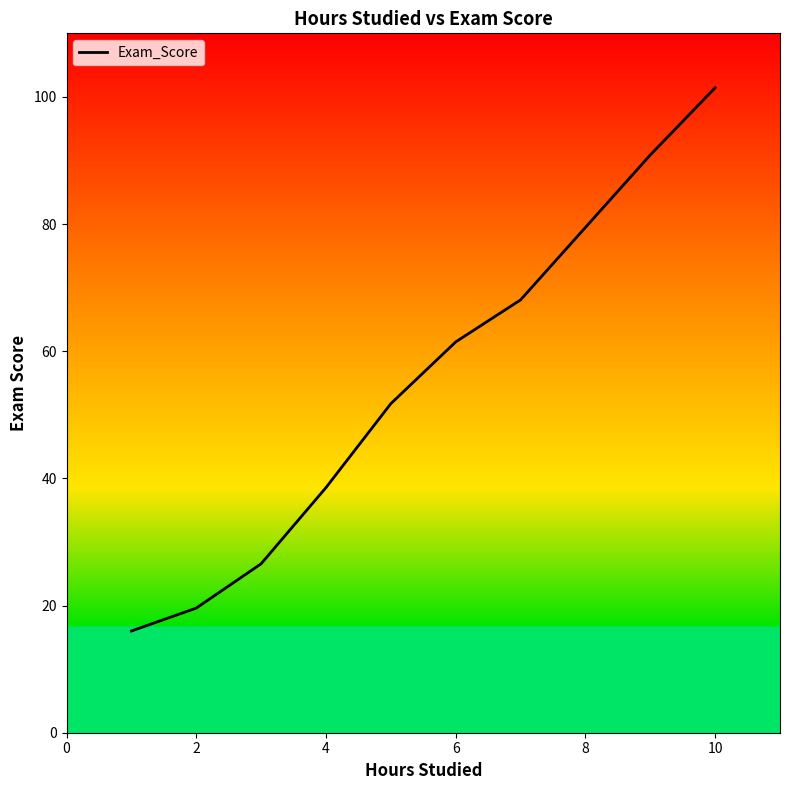

What is the greatest value displayed?

101.4